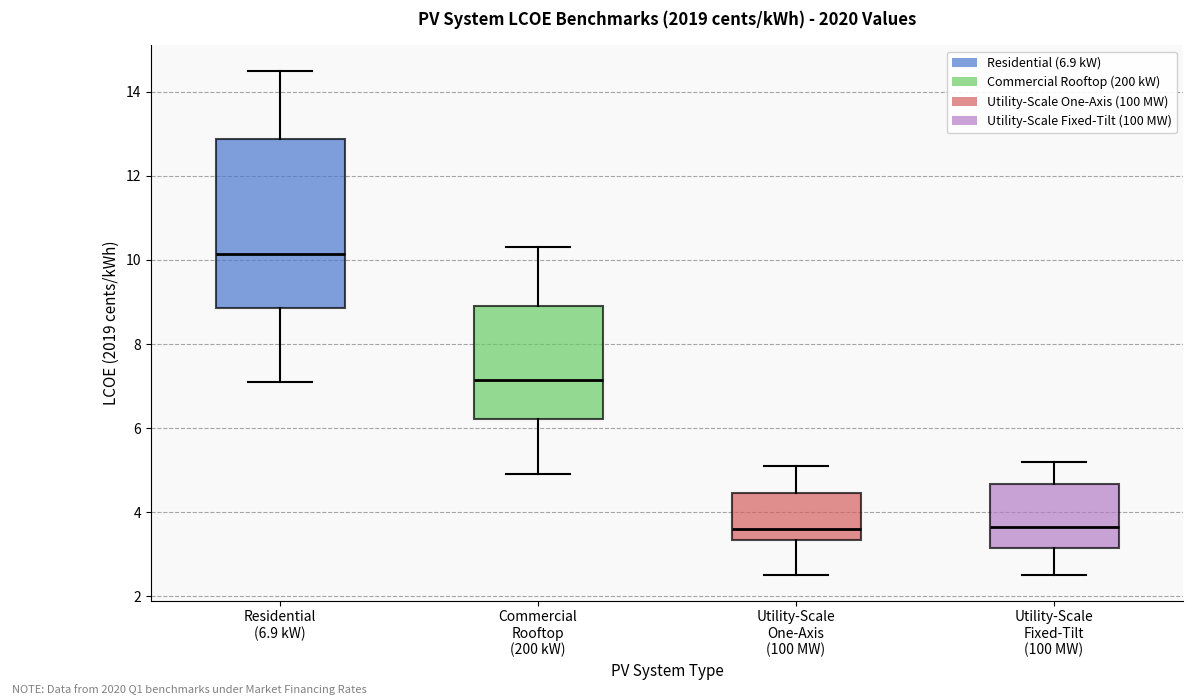

Reading left to right, transcribe this box plot: for each box, give where its median line is, the range the box spans, and where its two whiskers end, as read against the y-axis. The values are not printed on the chart, so give them approximately, as read against the axis.

Residential (6.9 kW): median 10.2, box 8.8 to 12.8, whiskers 7.2 to 14.6
Commercial Rooftop (200 kW): median 7.2, box 6.2 to 9.0, whiskers 5.0 to 10.4
Utility-Scale One-Axis (100 MW): median 3.6, box 3.4 to 4.4, whiskers 2.6 to 5.2
Utility-Scale Fixed-Tilt (100 MW): median 3.6, box 3.2 to 4.6, whiskers 2.6 to 5.2